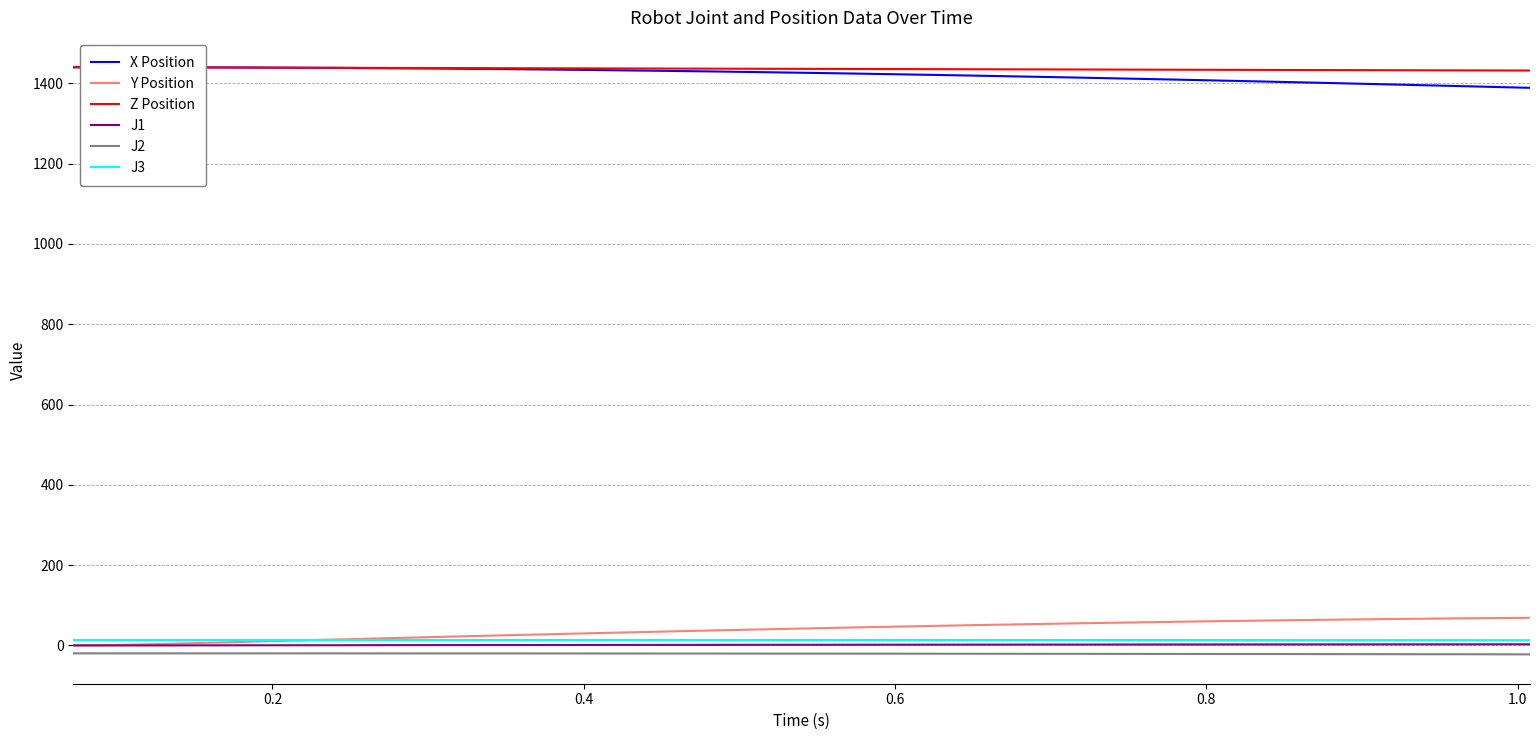

What is the maximum value for Z Position?

1440.0